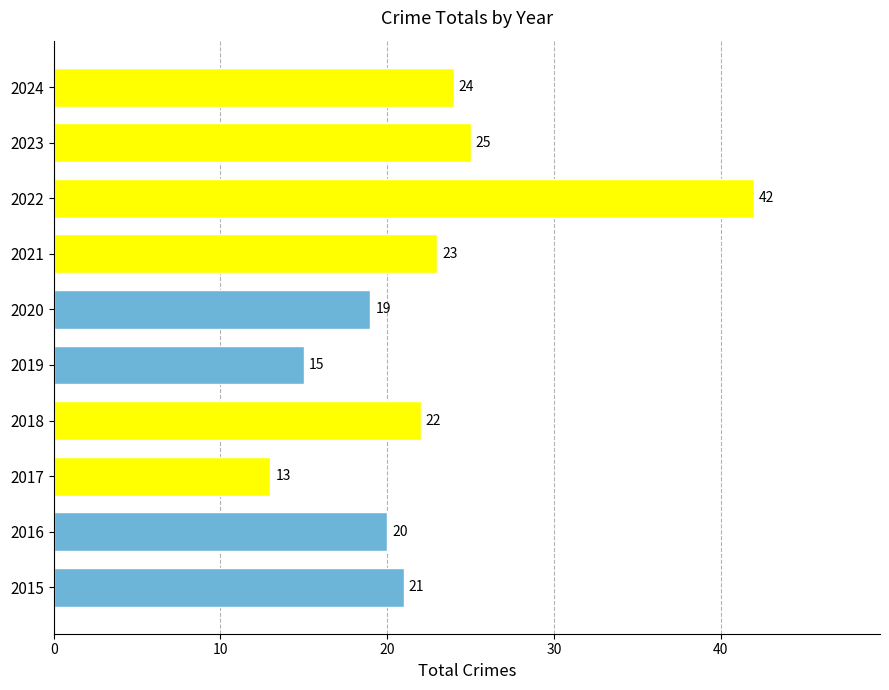

How many values are below 22?

5